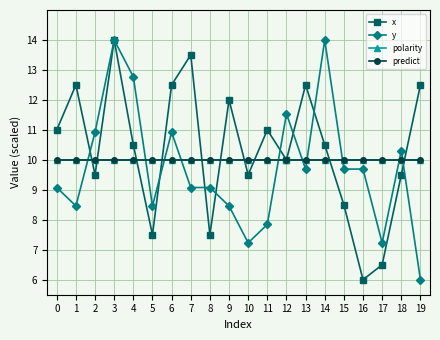

Is this an area chart (filled region under the line)?

No